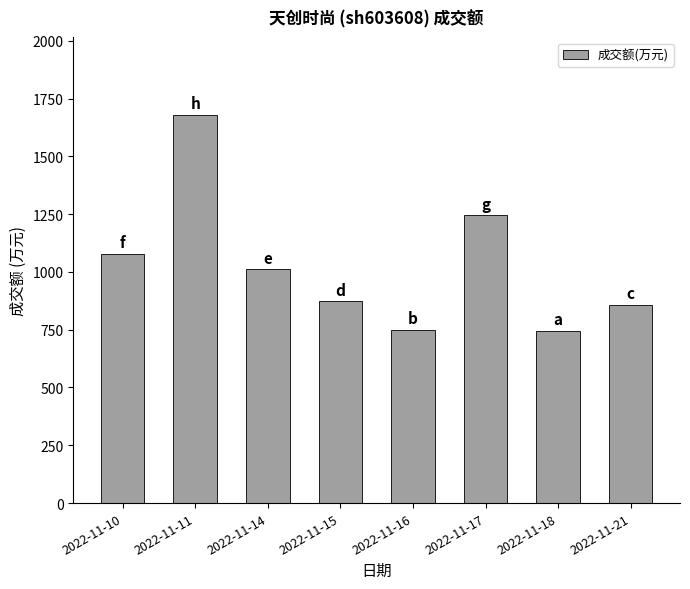

Between 2022-11-10 and 2022-11-16, which is larger?

2022-11-10